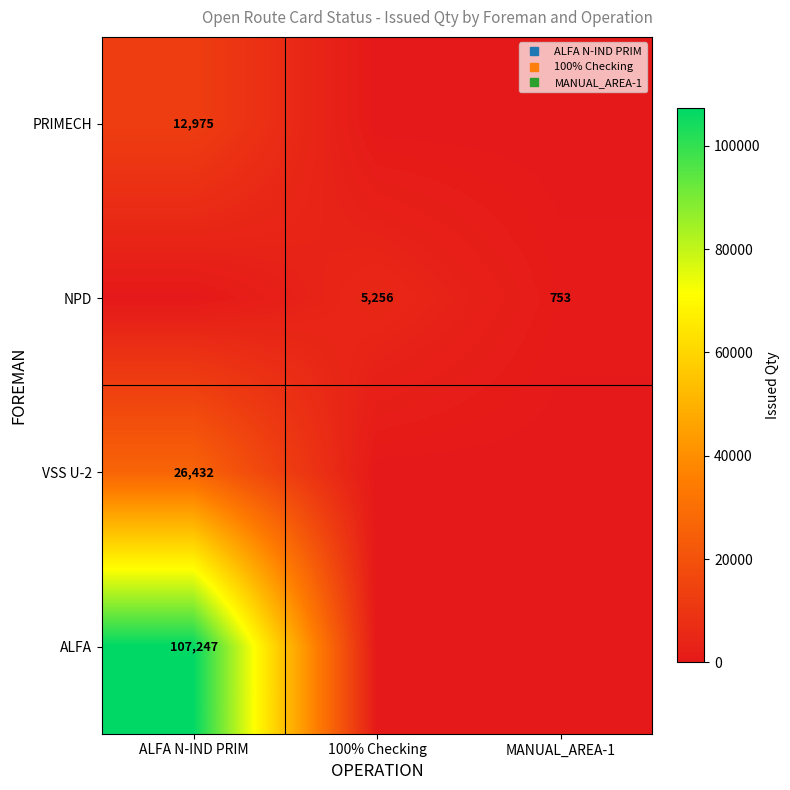

The VSS U-2 series shows 0 at 100% Checking. True or false?

True